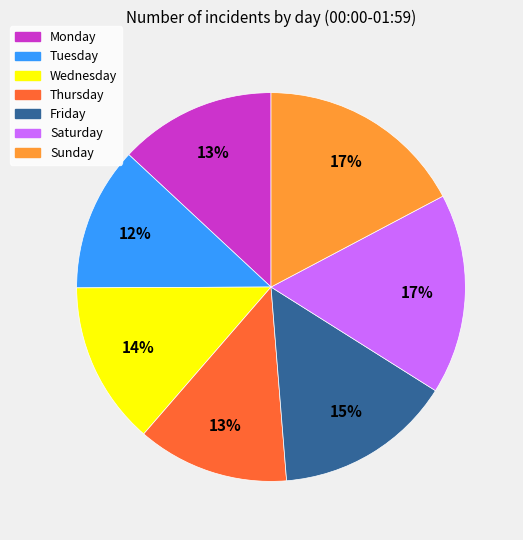

What percentage is the Thursday slice, to the nearest percent?

13%